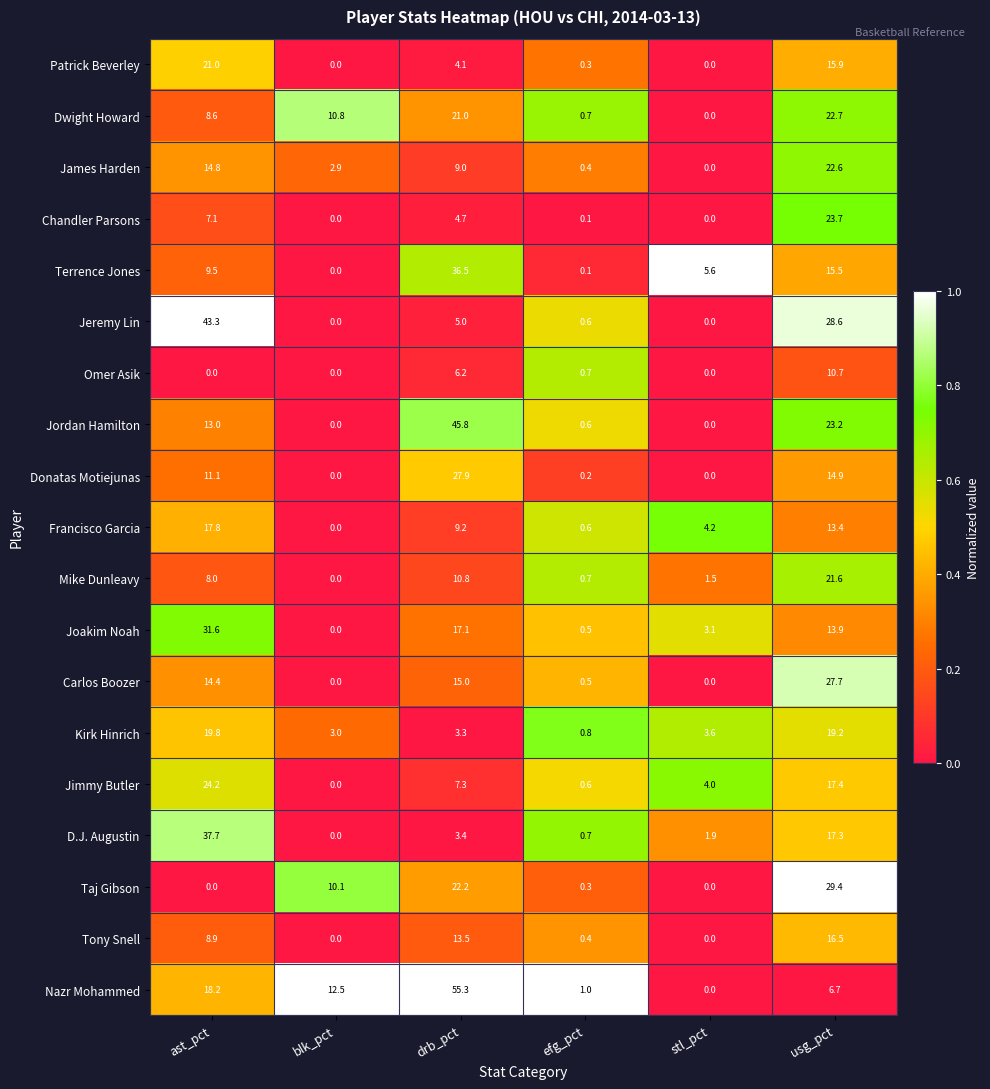

What is the spread (max minus min) of values at ast_pct?

43.3